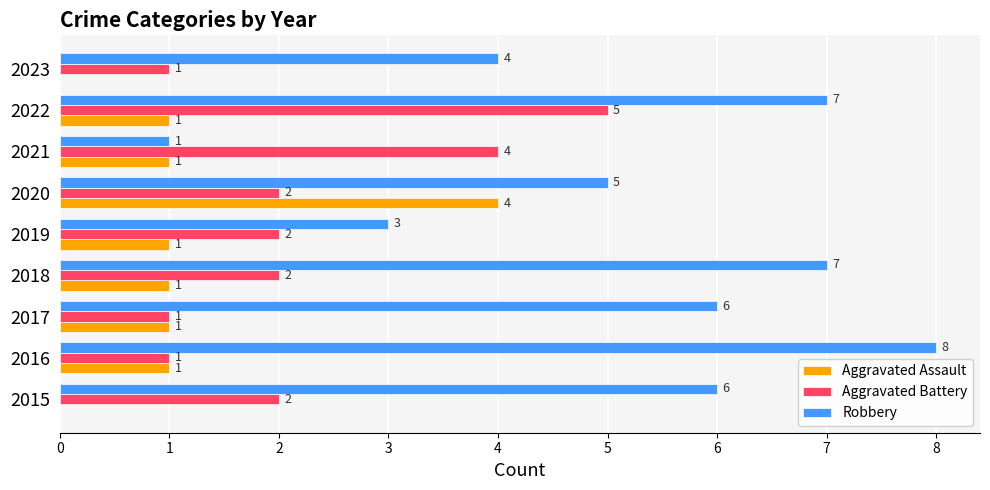

What is the total value across all series at 2019?

6